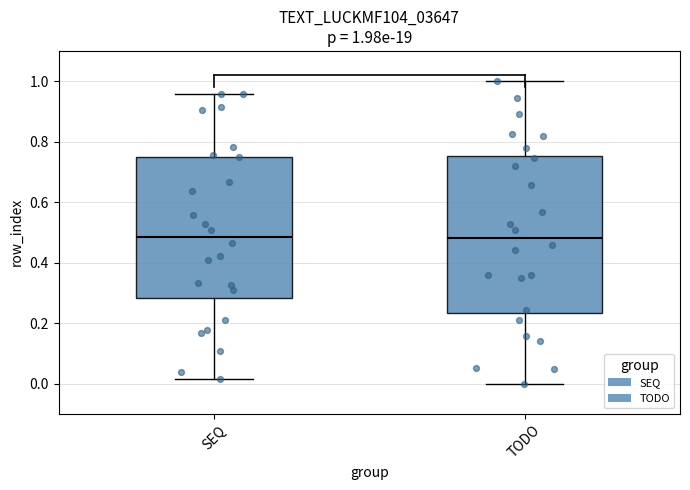

Comparing the boxes themselves (not the whiskers), which one is the tallest?

TODO